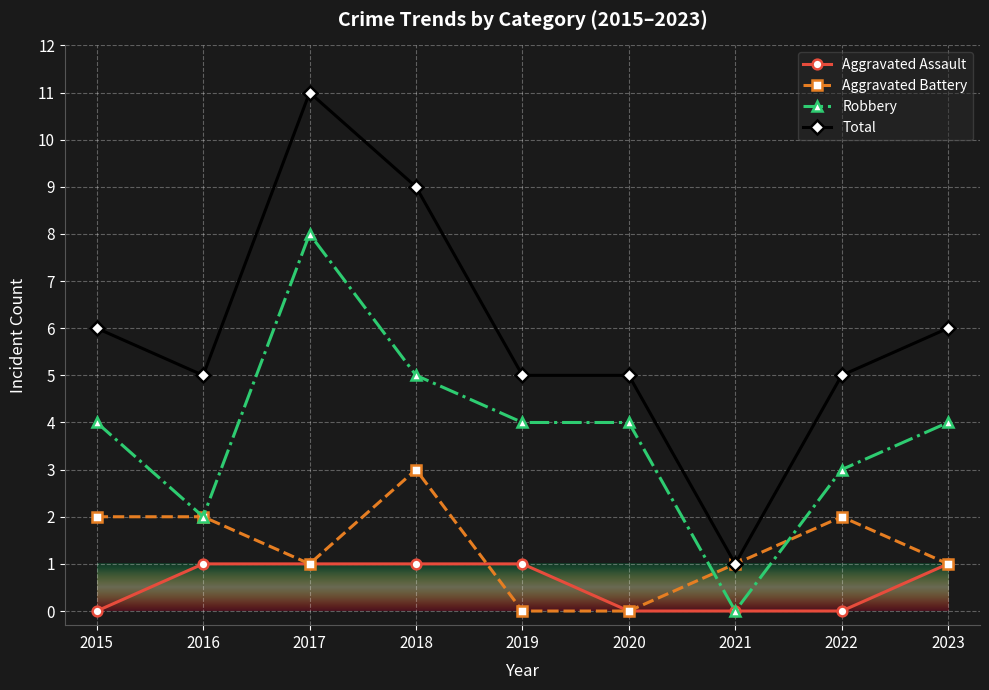

At how many categories does at least one series exceed 7?

2